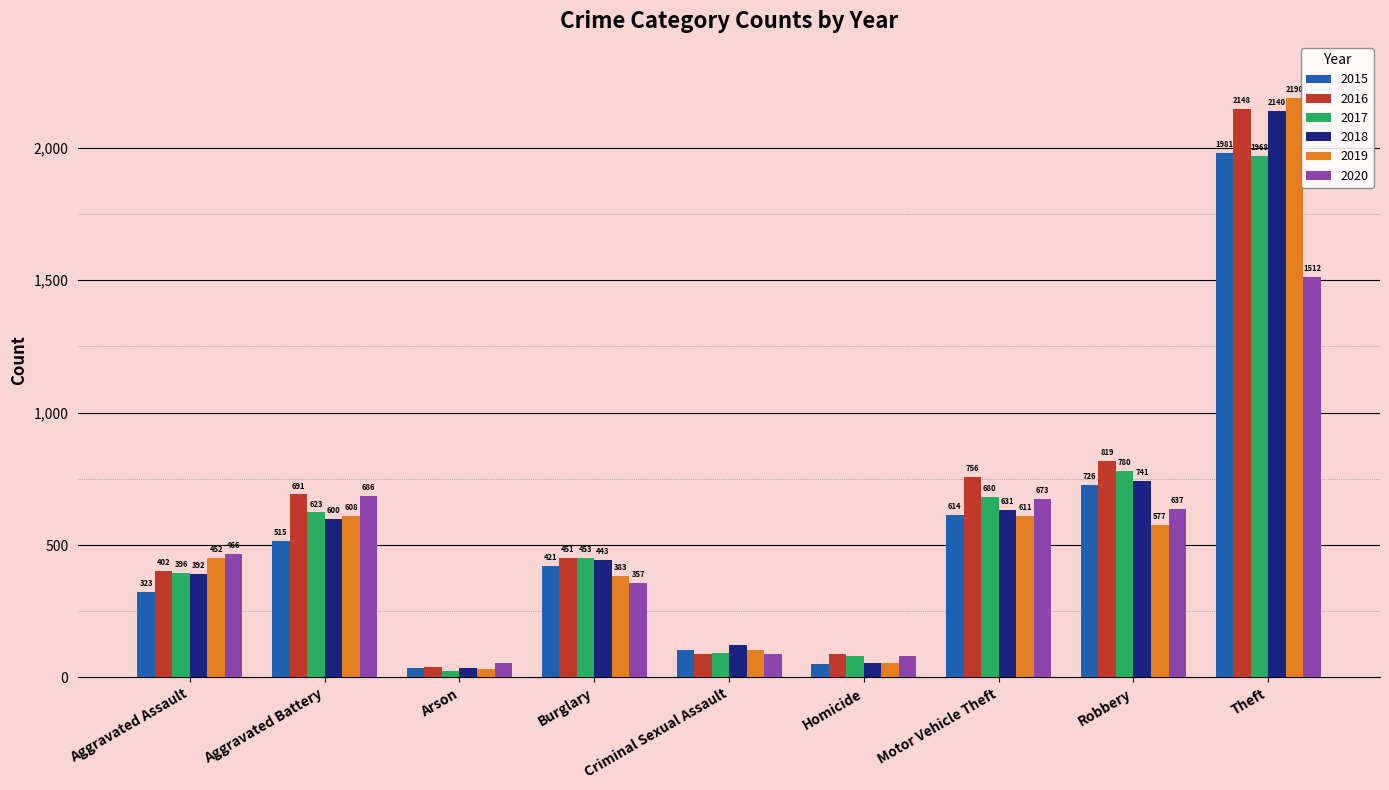

What is the difference between the maximum and minimum values in the 2016 series?

2108